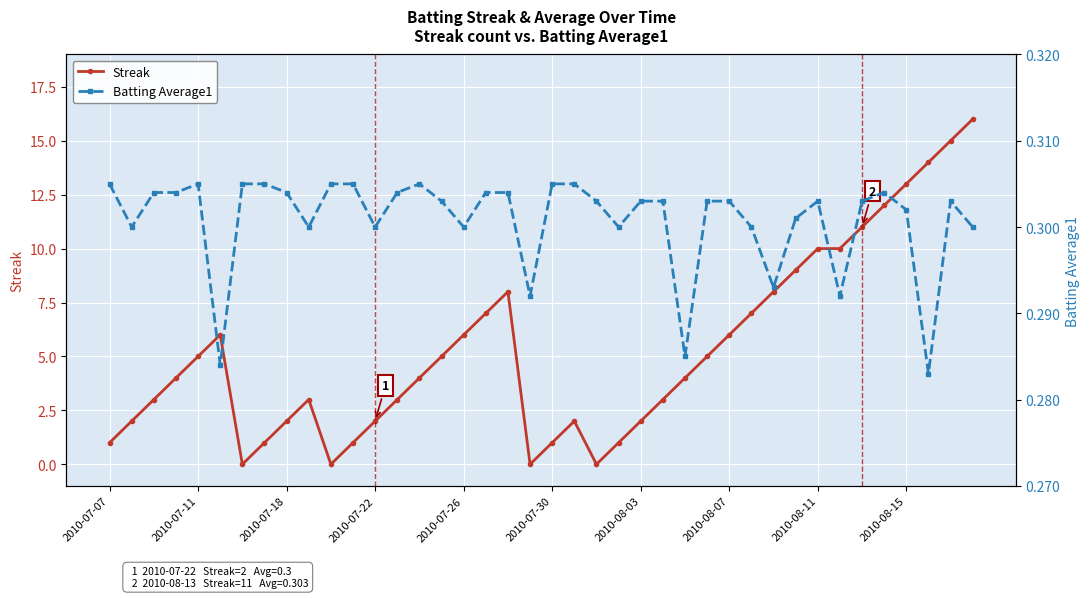

At how many categories does at least one series exceed 8?

9